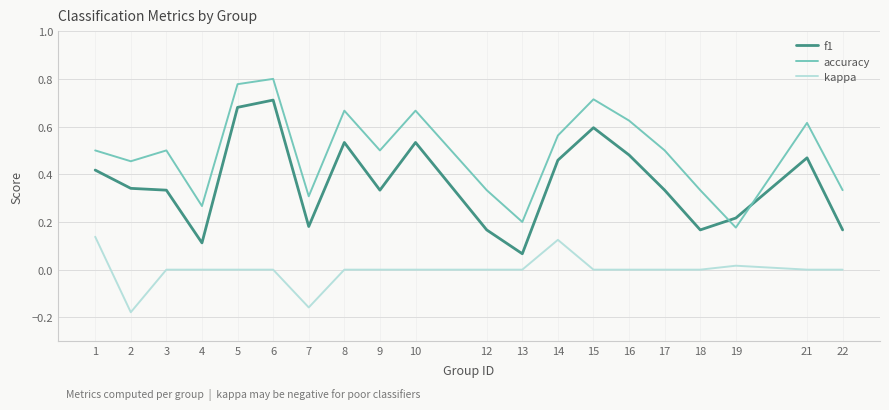

In accuracy, how many points are higher than both neighbors (excluding endpoints)?

6